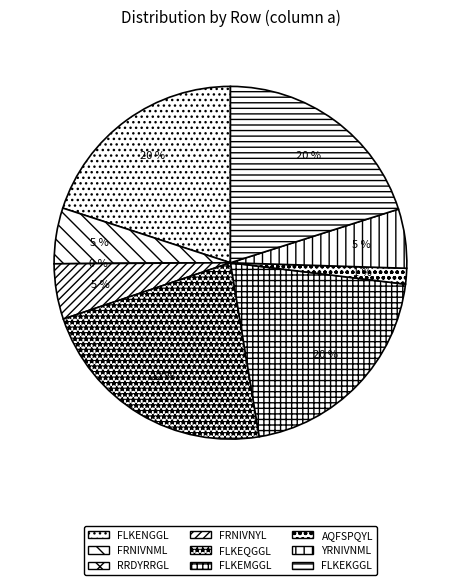

The AQFSPQYL slice represents 11% of the pie. True or false?

False